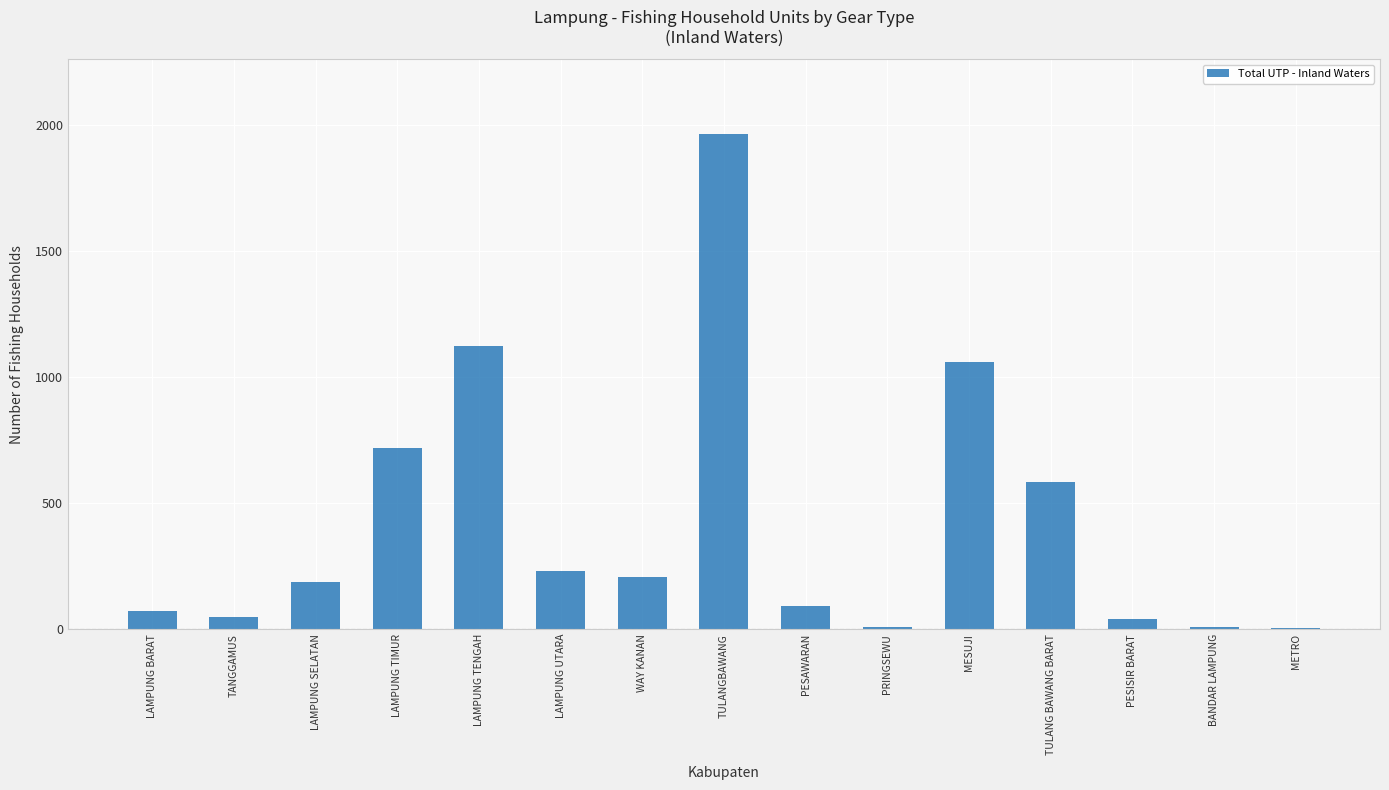

Between METRO and LAMPUNG SELATAN, which is larger?

LAMPUNG SELATAN